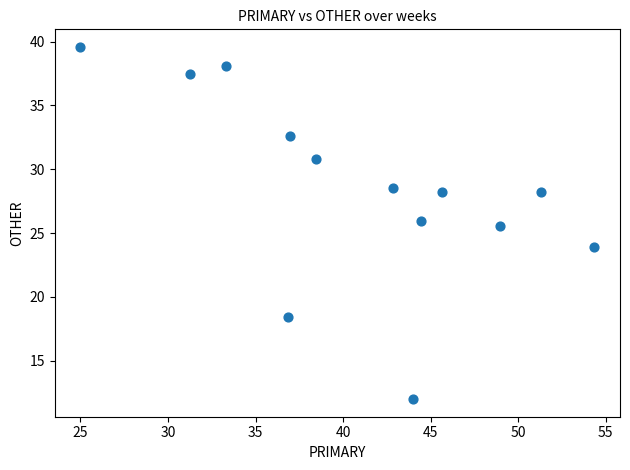

What is the range of Y values (max minus min)?

27.6